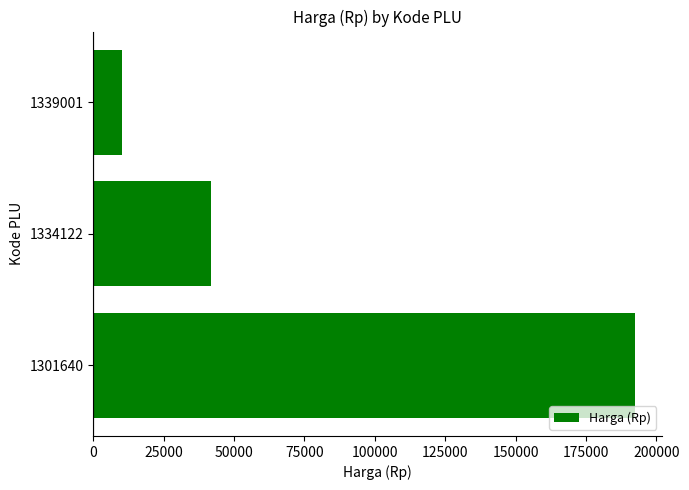

What is the ratio of the value at 1334122 to the value at 1339001?

4.1